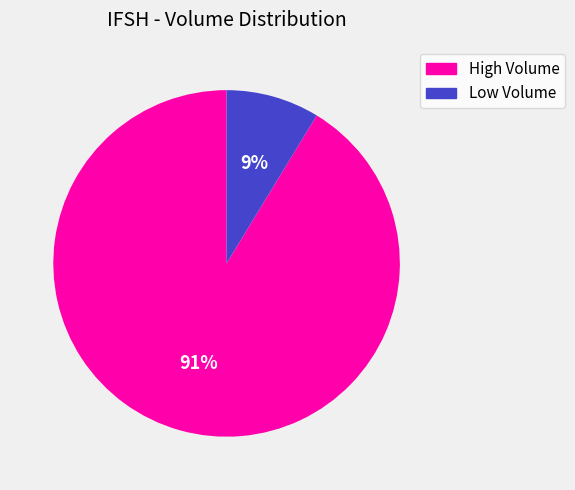

Is there any slice that represents more than half of the pie?

Yes